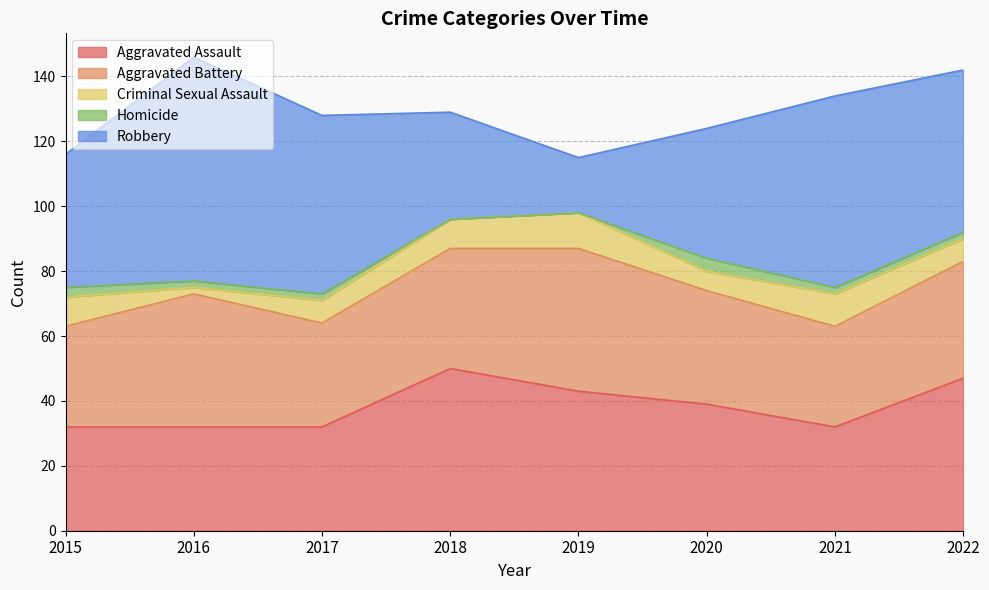

At which category is the sum across all series the highest?

2016